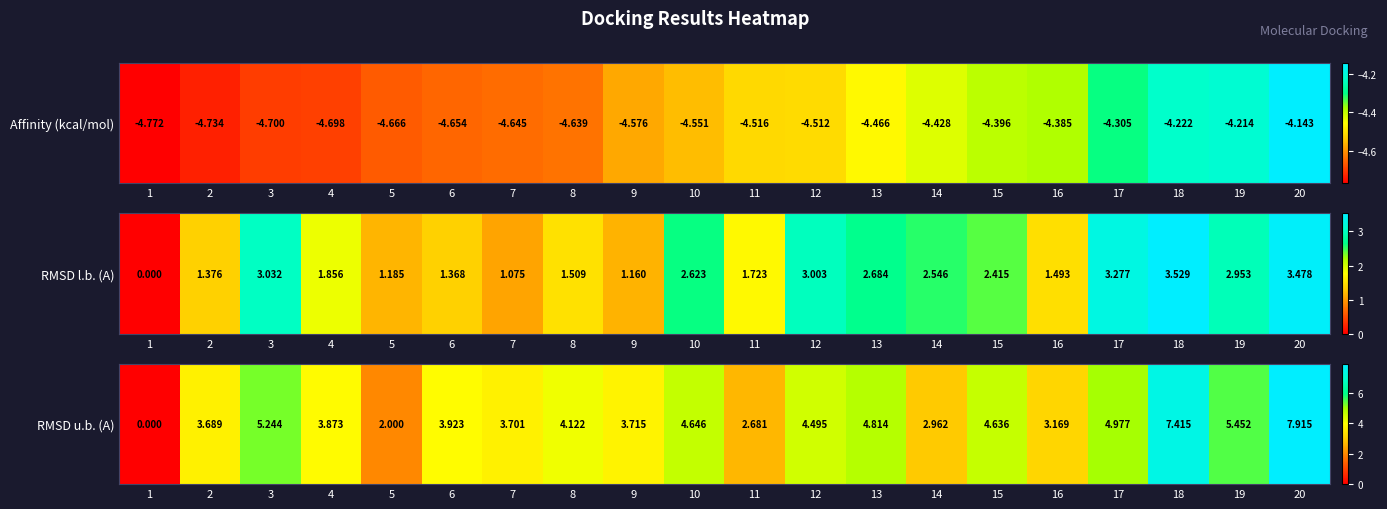

What is the difference between the values at 17 and 9?

1.3